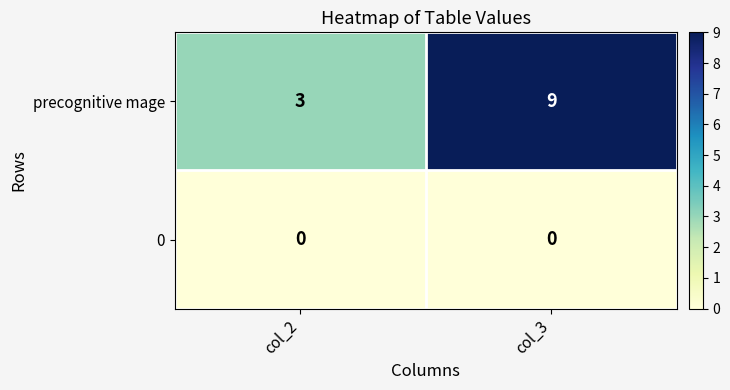

At which category is the sum across all series the highest?

col_3